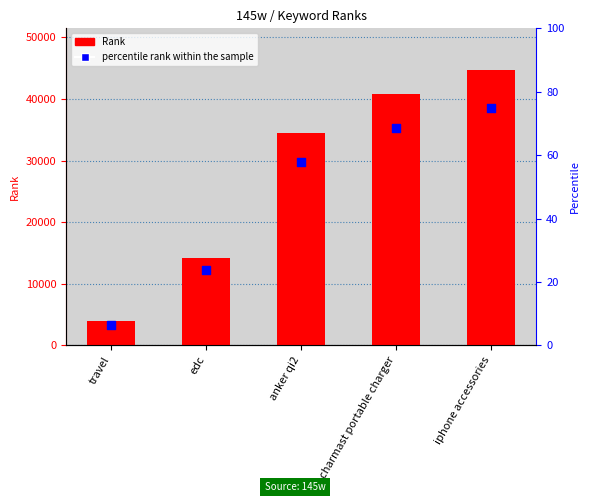

What is the total value across all series at edc?

14187.7